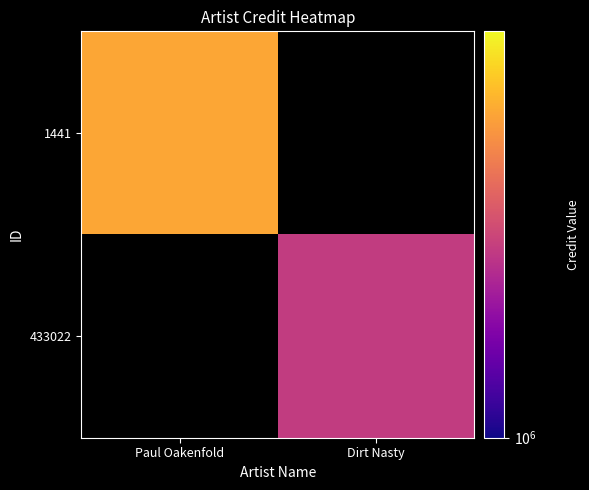

How many categories are shown in the chart?

2